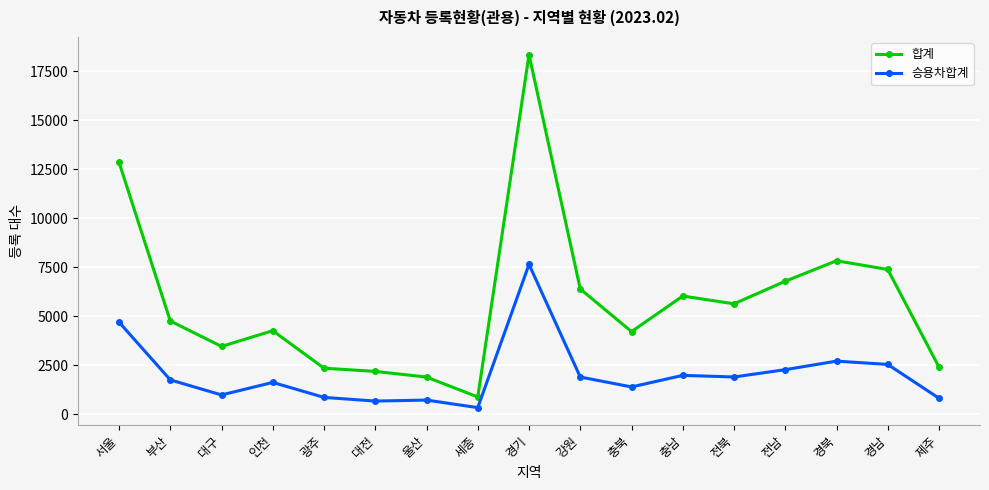

What is the maximum value for 합계?

18360